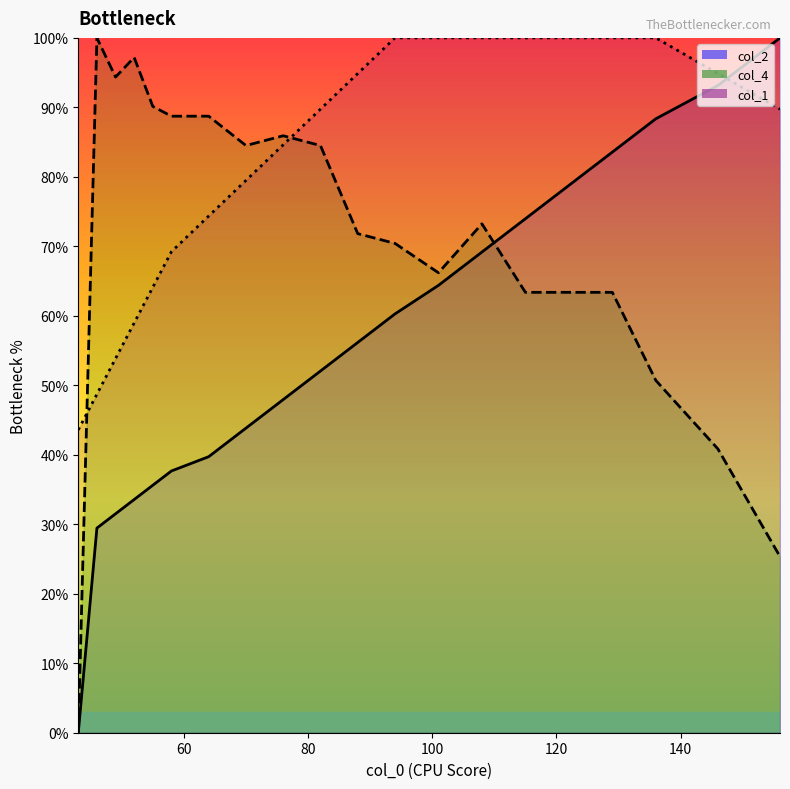

Which series has the largest total across all categories?

col_1